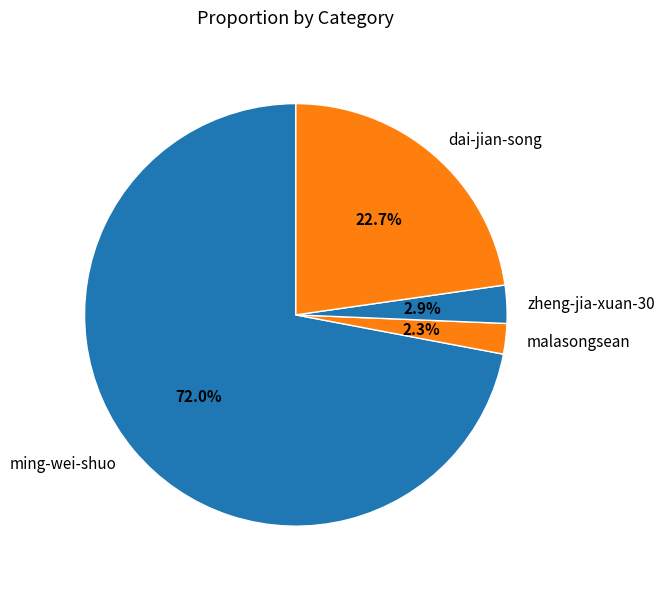

Is ming-wei-shuo the majority of the pie?

Yes